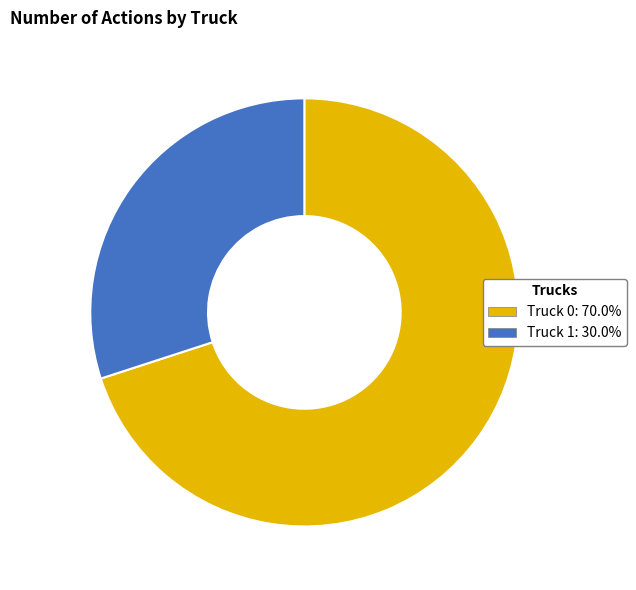

Which has a higher value, Truck 0 or Truck 1?

Truck 0